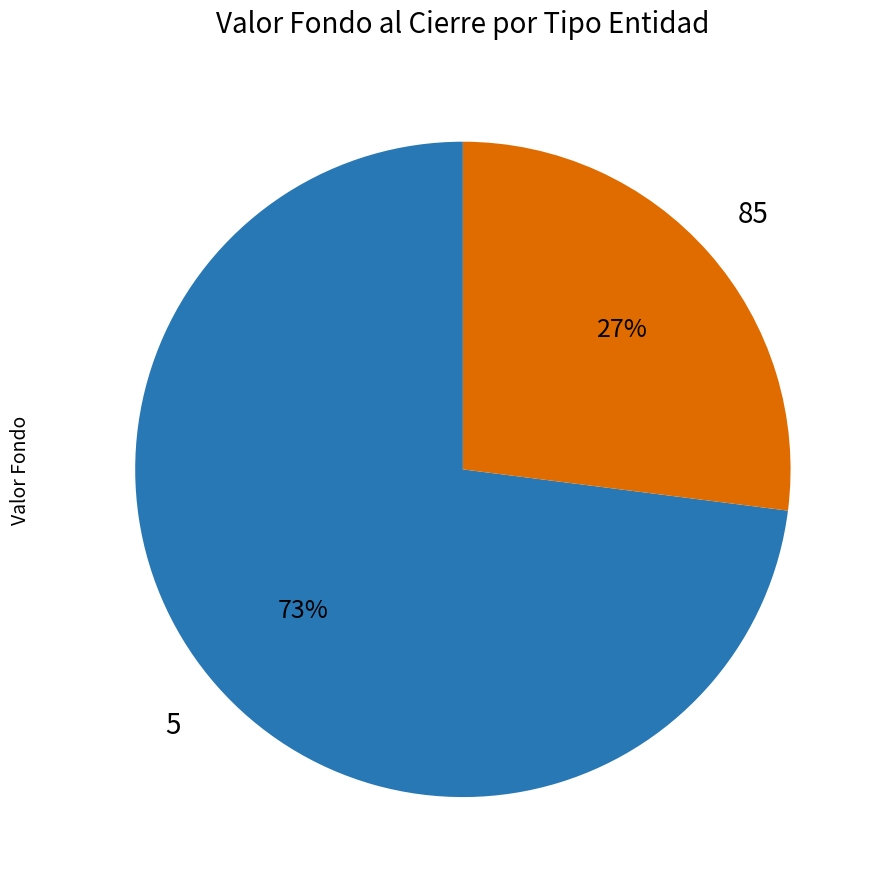

Count the number of slices in the pie.

2